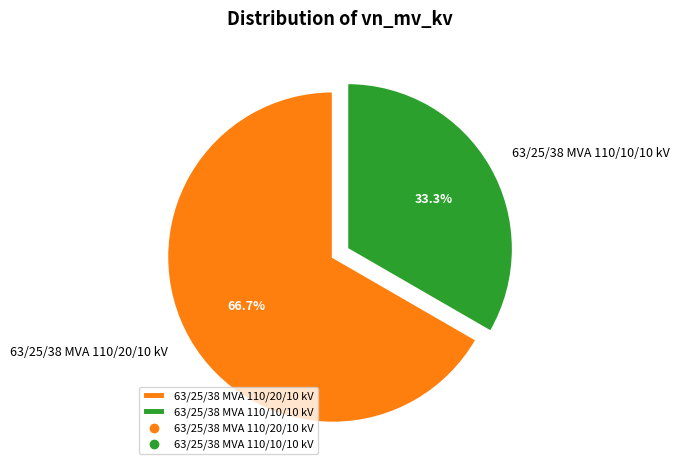

What is the total percentage of 63/25/38 MVA 110/10/10 kV and 63/25/38 MVA 110/20/10 kV?

100.0%